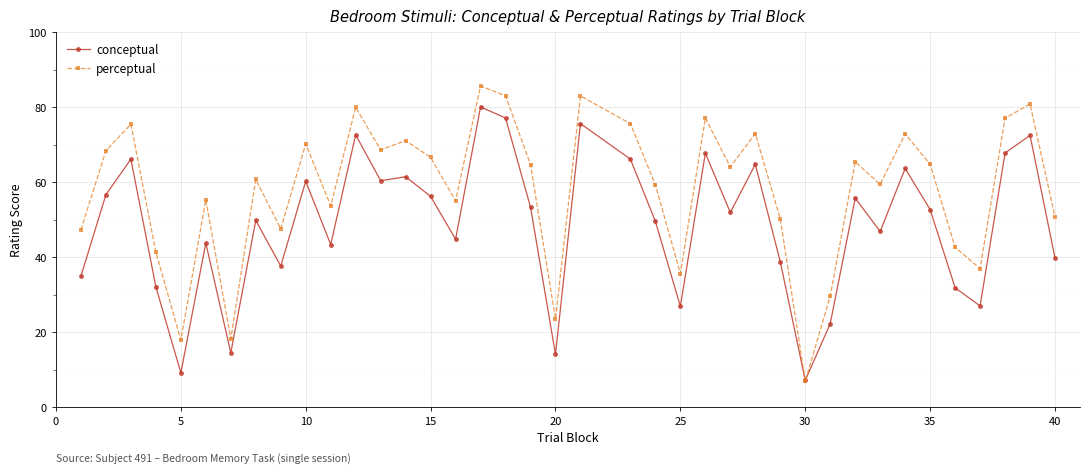

How many interior local valleys does the perceptual series have?

12